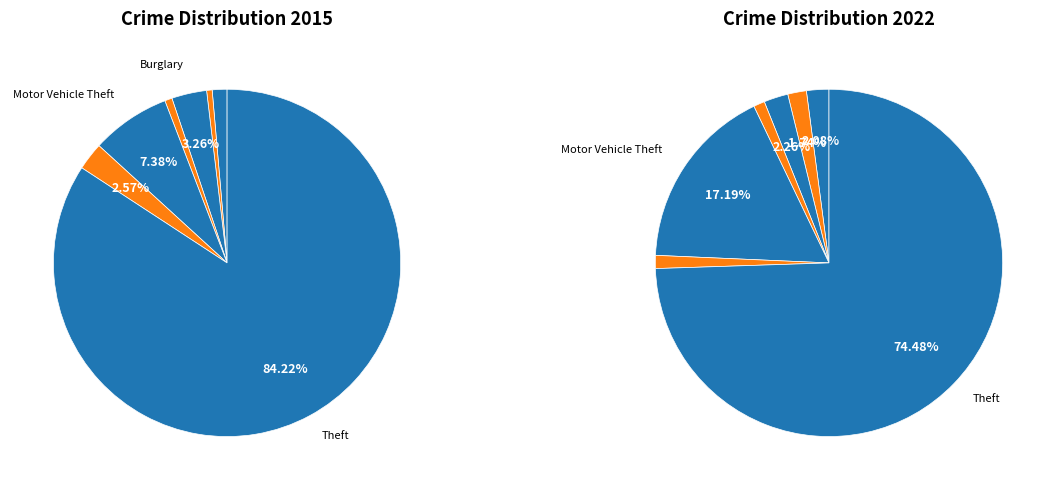

Is it true that 3 is 1% of the pie?

True